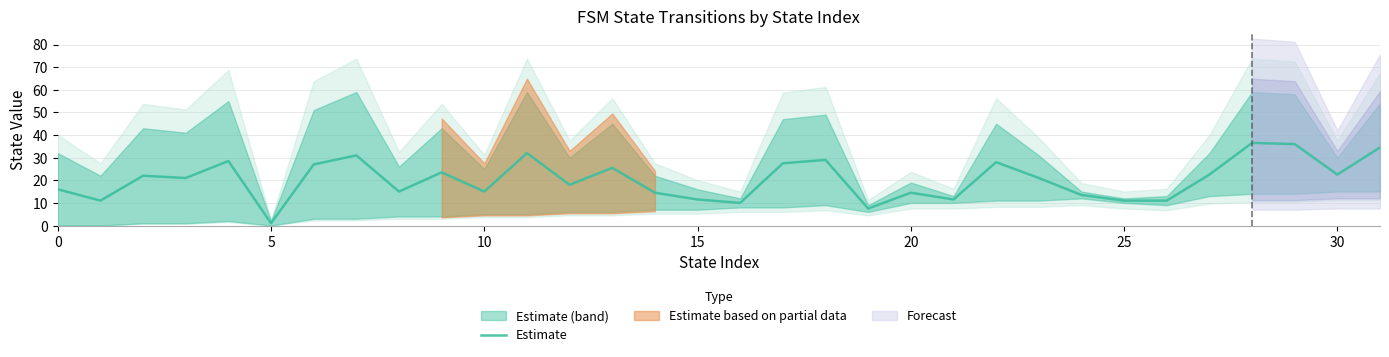

Does the chart display data point markers on the line(s)?

No